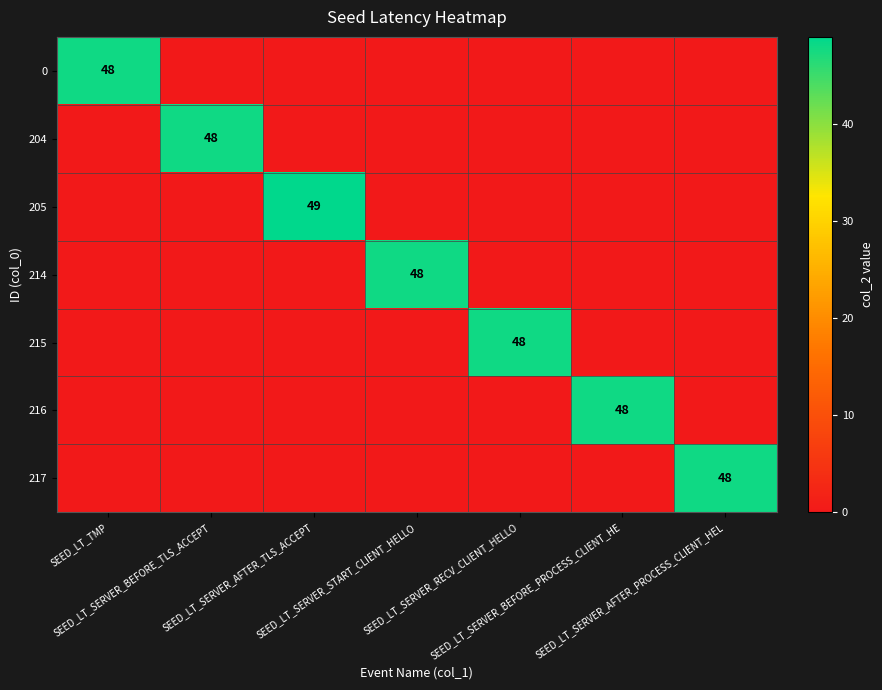

Between SEED_LT_SERVER_START_CLIENT_HELLO and SEED_LT_SERVER_AFTER_PROCESS_CLIENT_HEL, which series saw the biggest shift?

214